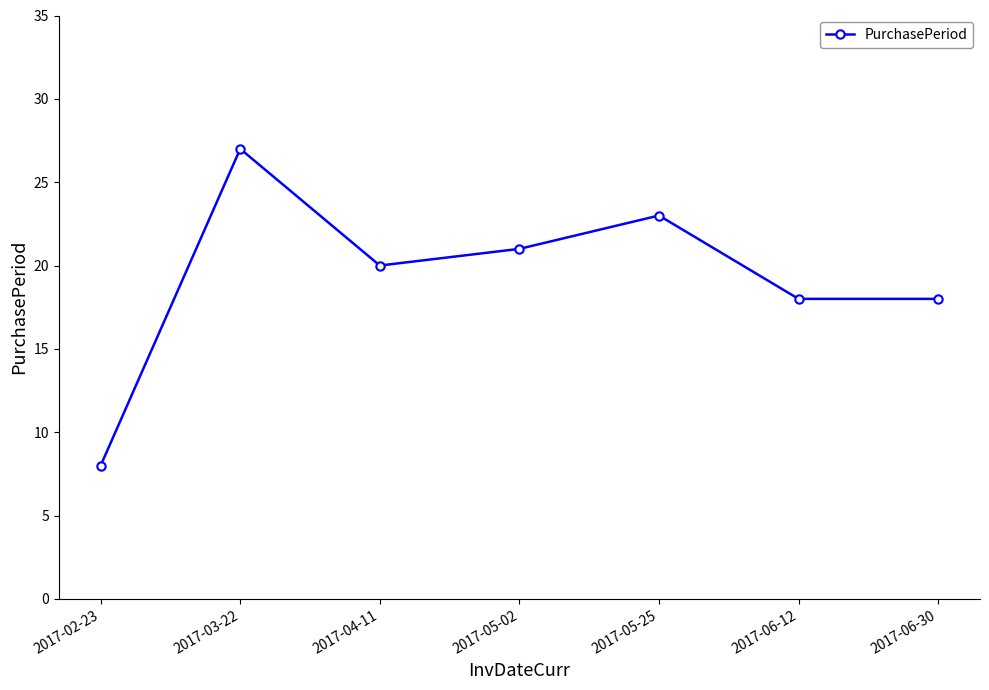

The chart shows a value of 48 at 2017-03-22. True or false?

False